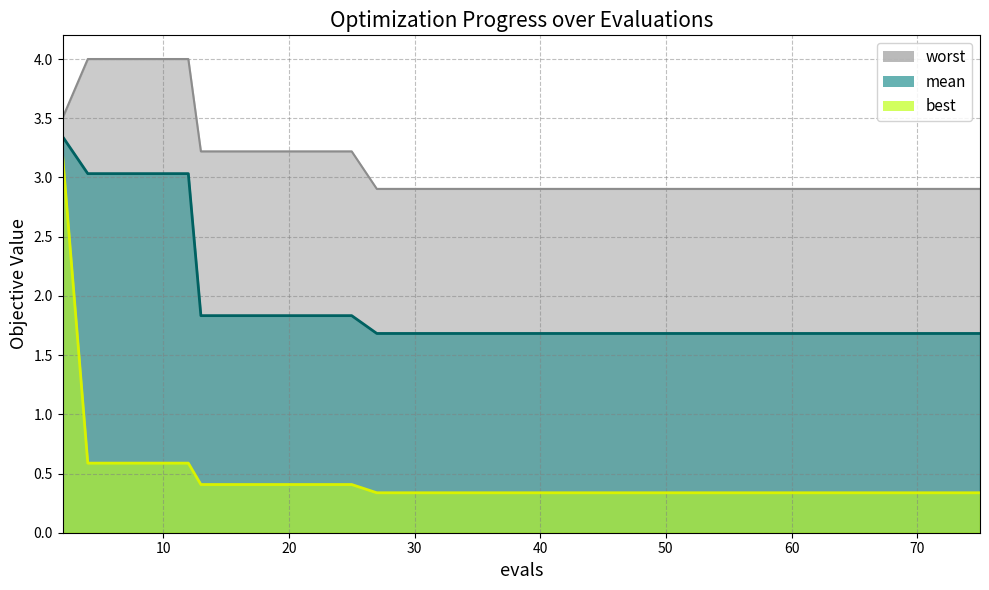

Between 55 and 25, which is larger?

25